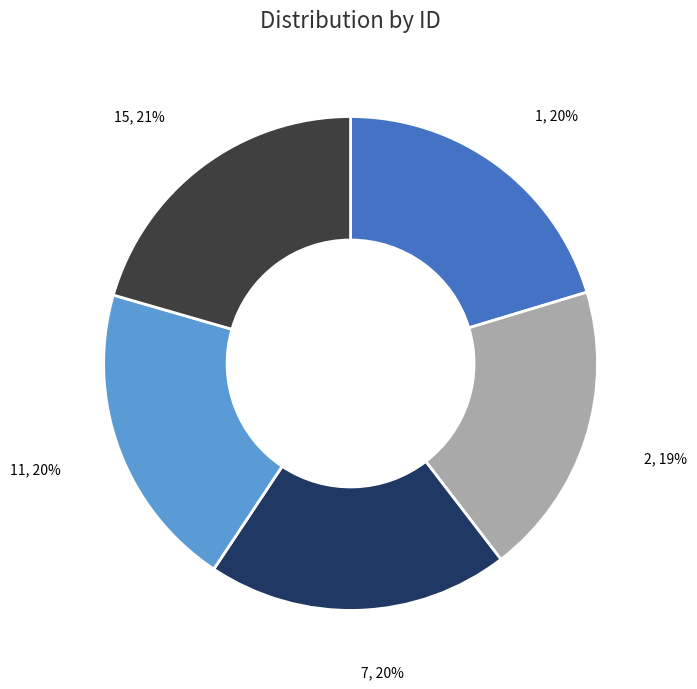

Is there any slice that represents more than half of the pie?

No